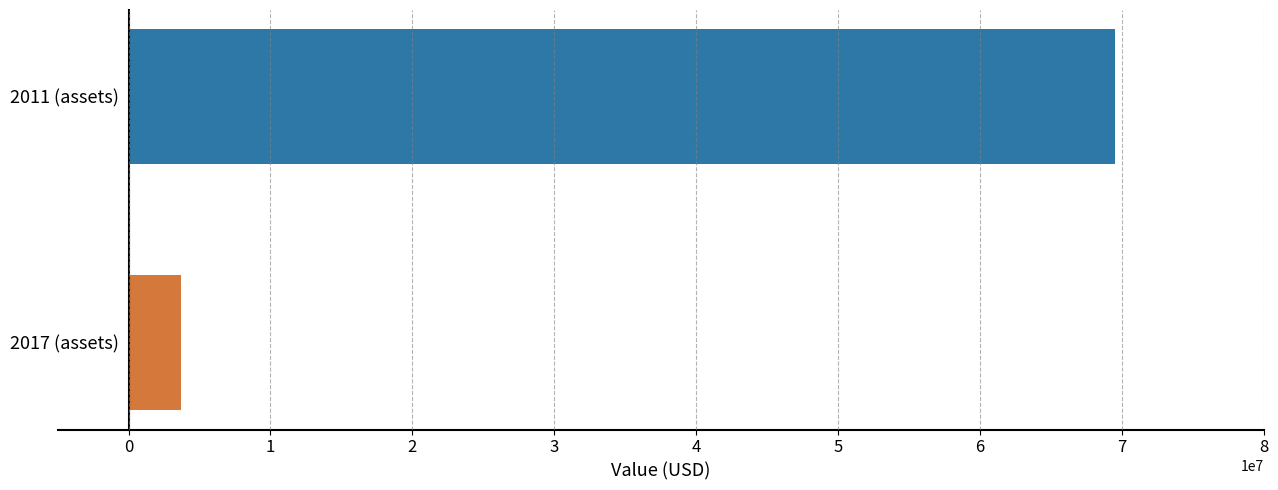

What is the smallest value displayed?

3673000